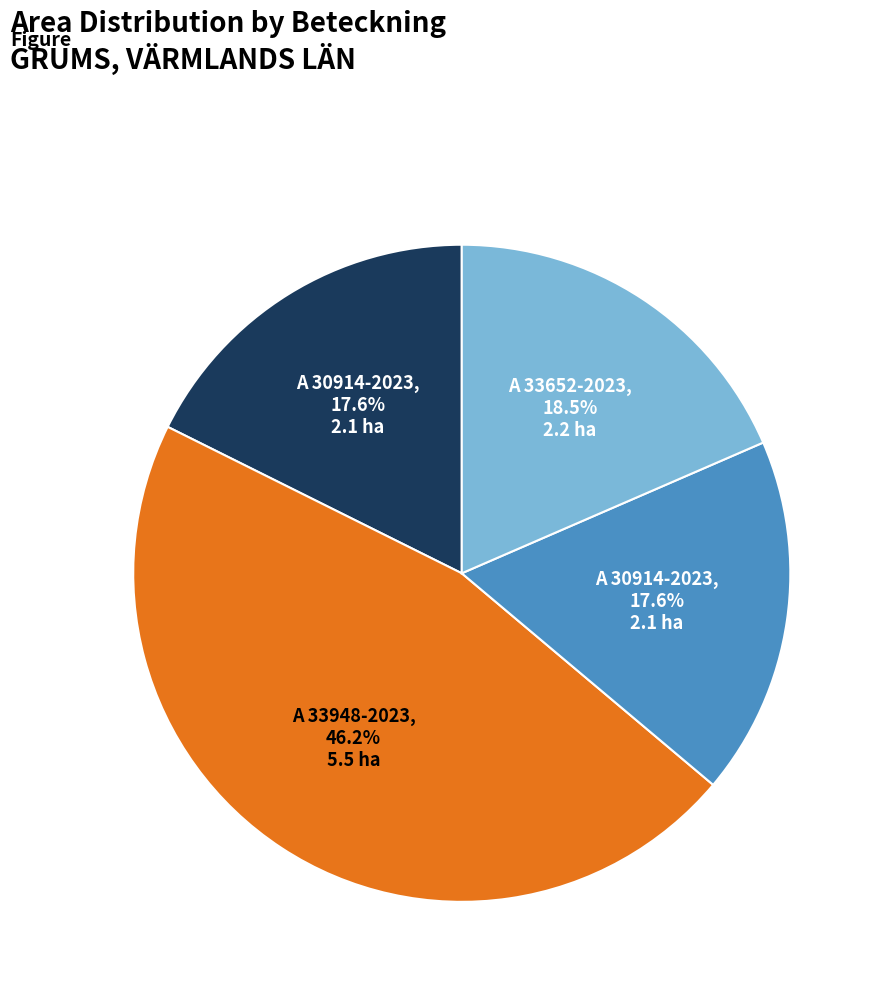

Does any single category account for the majority?

No